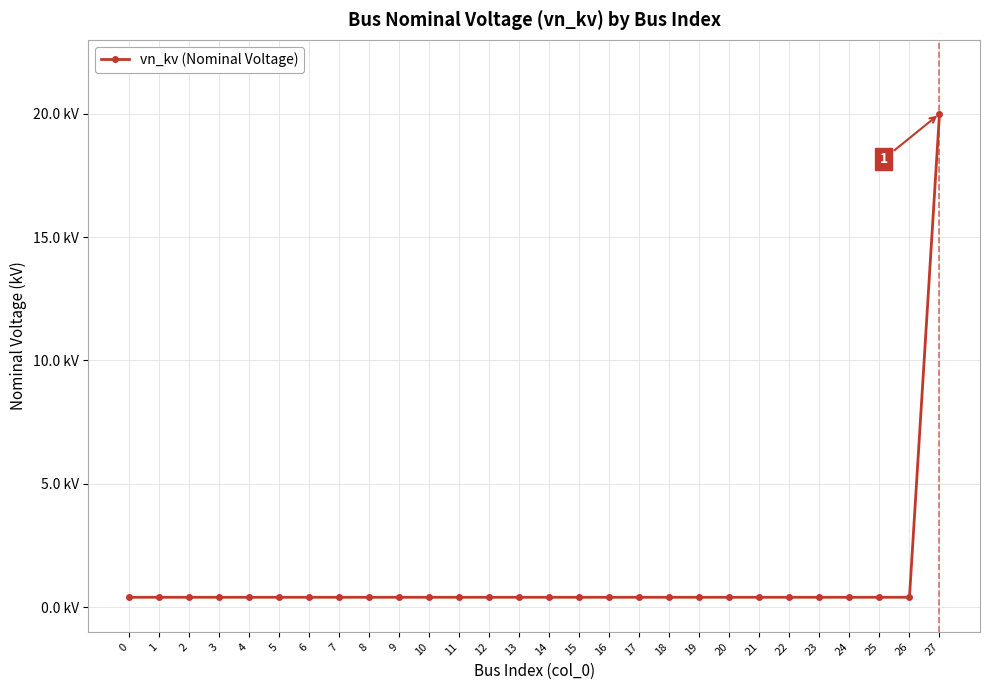

What is the average value?

1.1